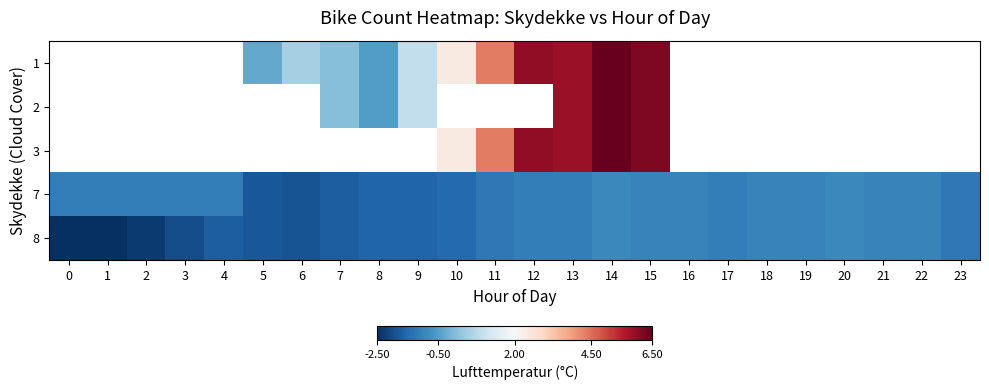

How many negative values does the 2 series have?

1